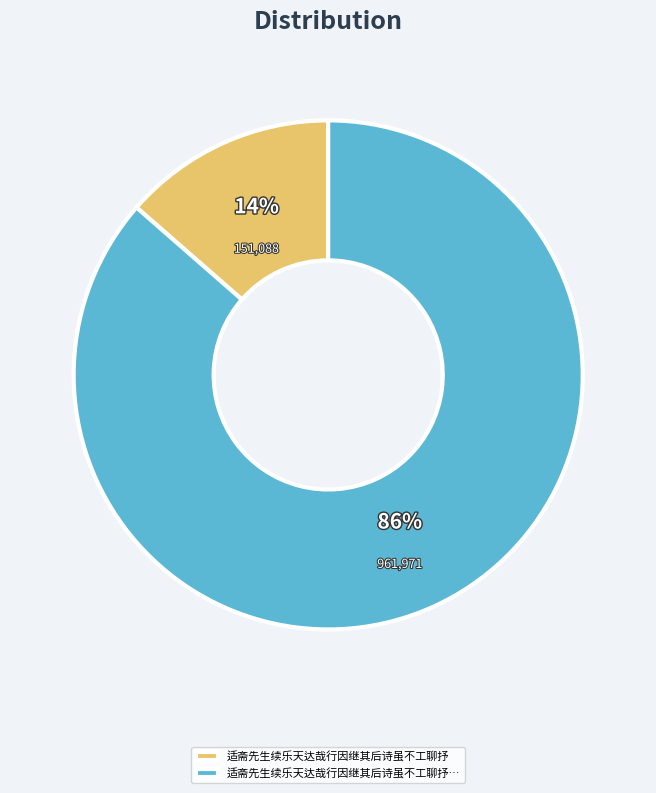

Which category has the smallest portion of the pie?

适斋先生续乐天达哉行因继其后诗虽不工聊抒